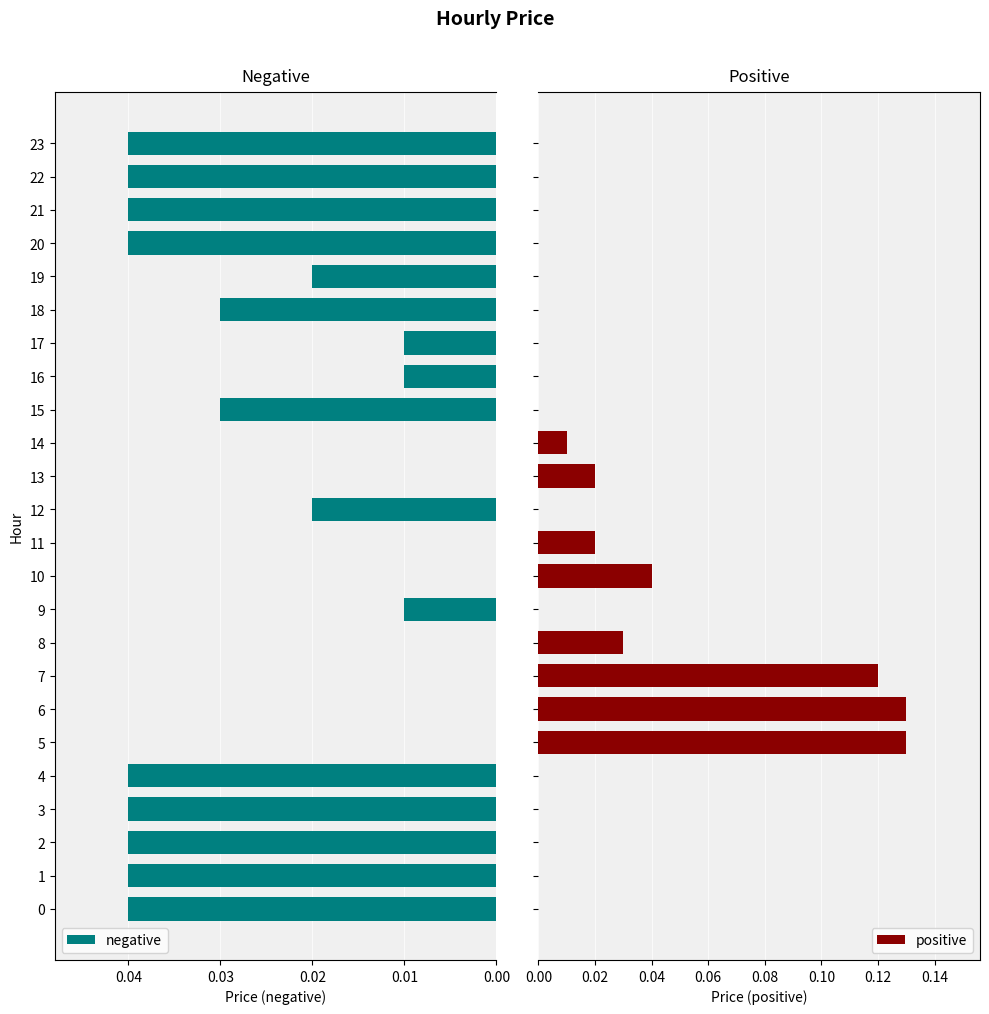

How many groups of bars are there?

24